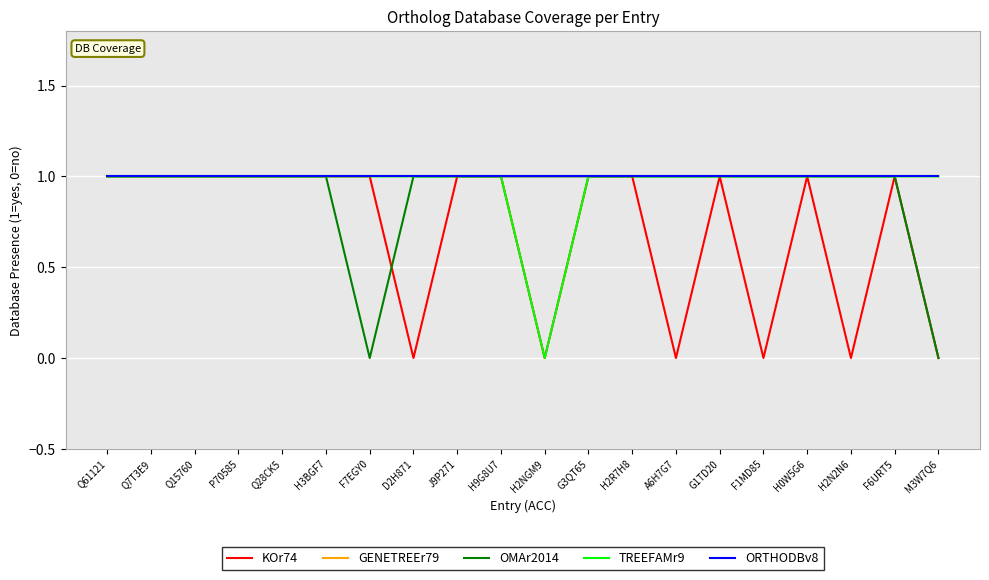

True or false: KOr74 and TREEFAMr9 cross at least once.

False